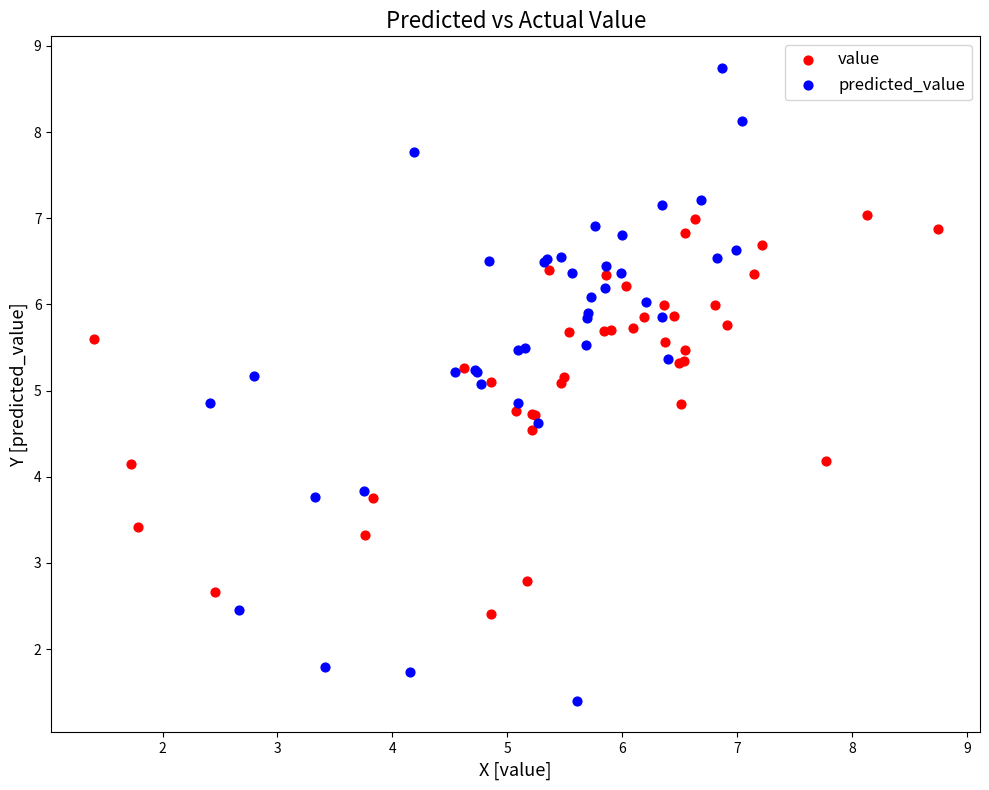

Which series has the widest spread of Y values?

predicted_value